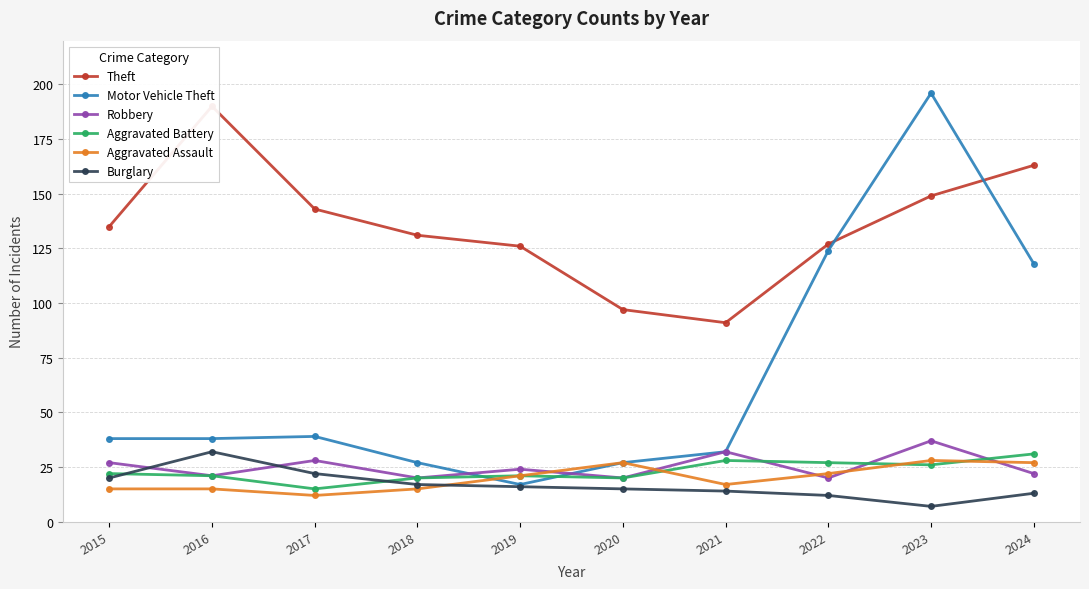

At 2015, list the series in order from smallest to largest.

Aggravated Assault, Burglary, Aggravated Battery, Robbery, Motor Vehicle Theft, Theft